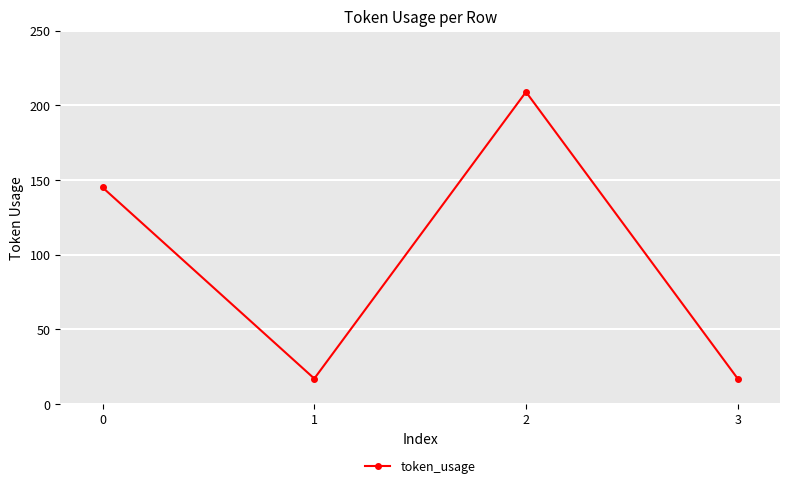

Reading left to right, extract all data points from this chart.

145	17	209	17